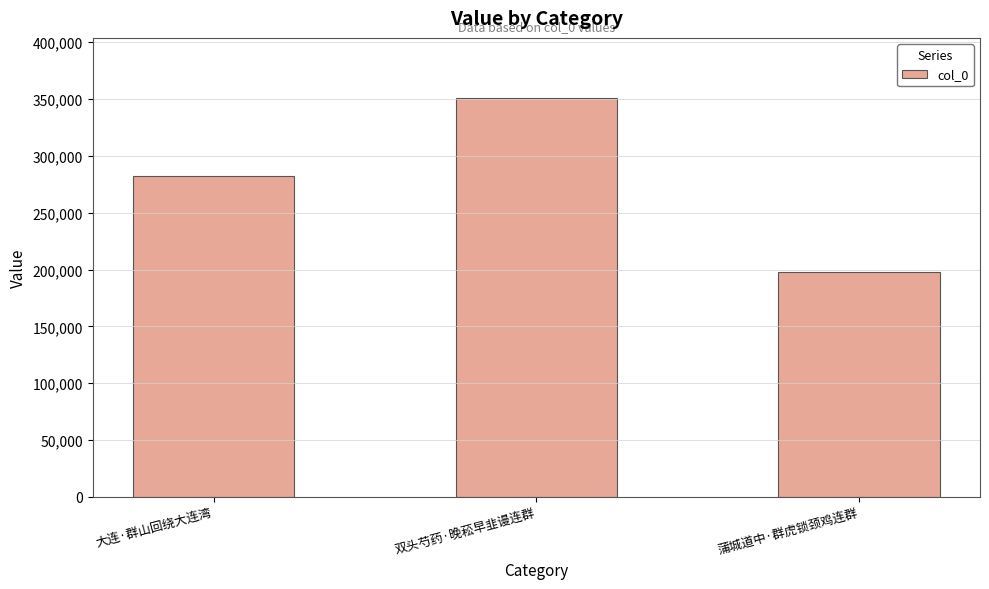

Reading right to left, list all the values displayed in this chart.

198052	351198	281899